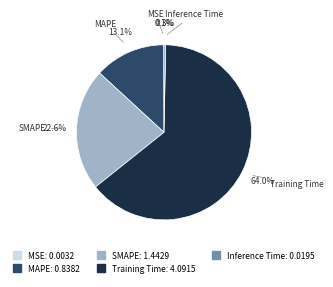

What is the largest slice in the pie chart?

Training Time